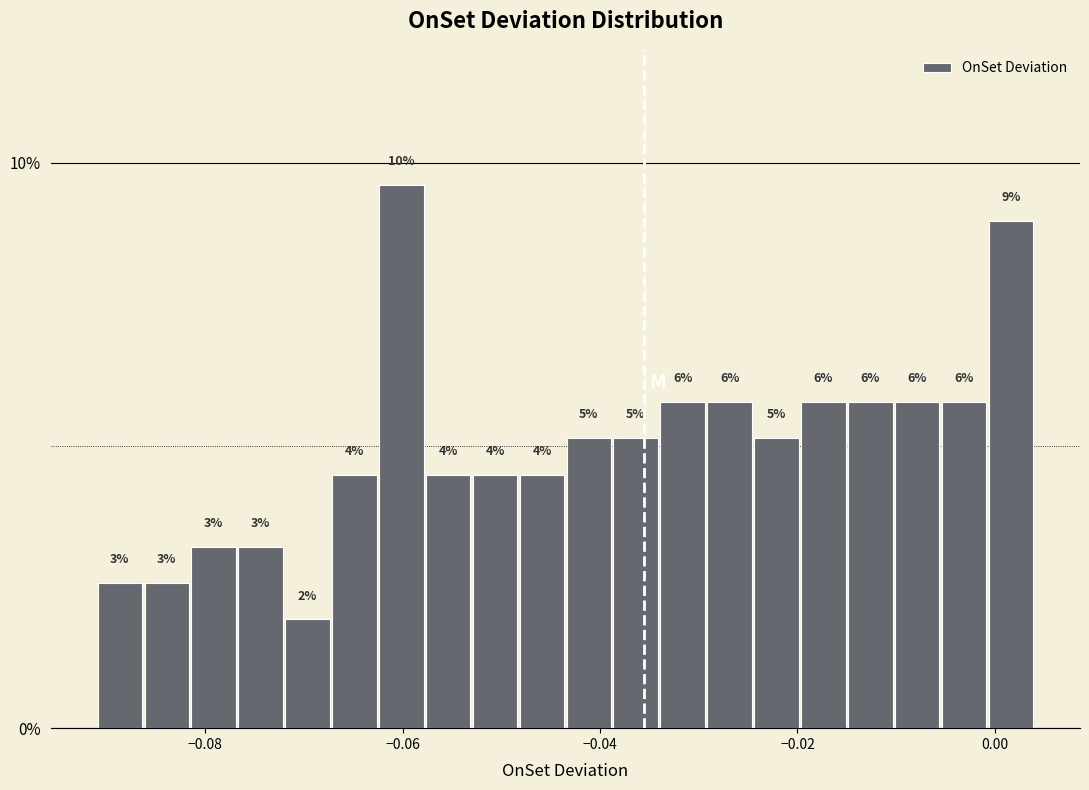

Read against the x-axis, roughly where is the centre of the tallest bar?

-0.060